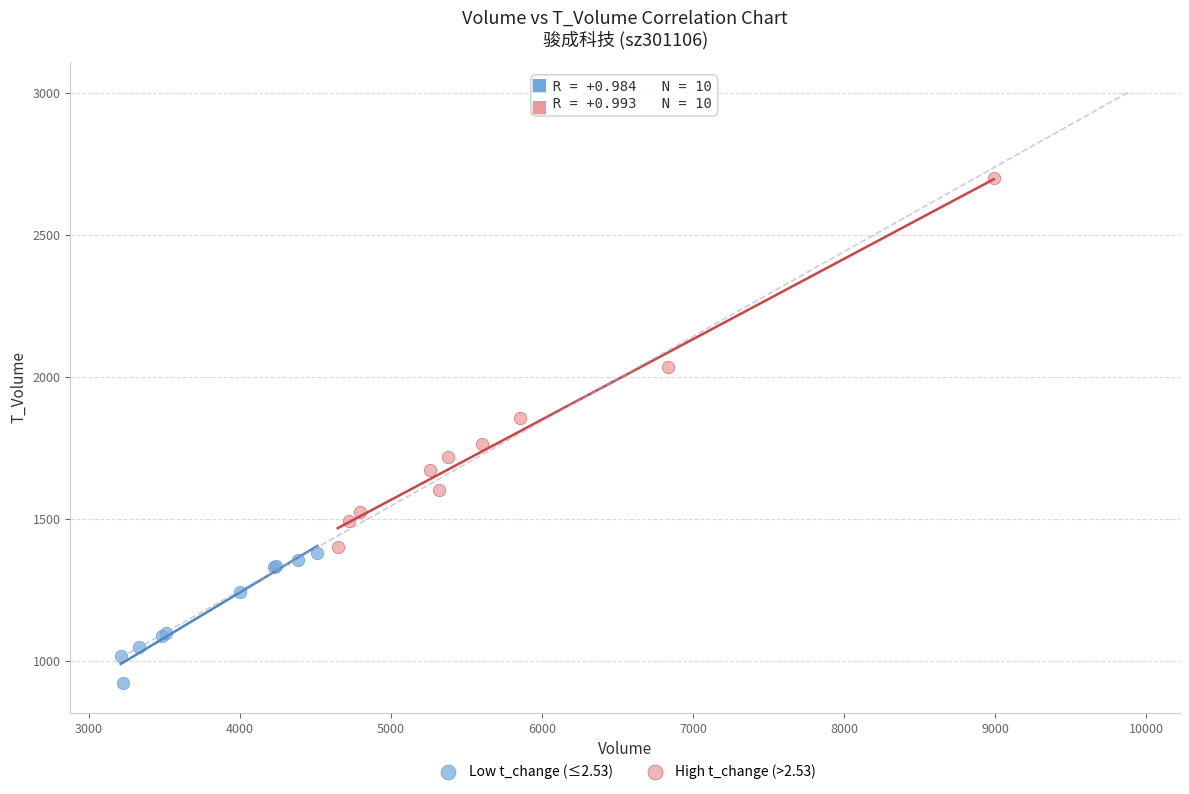

Which series contains the highest Y value?

High t_change (>2.53)